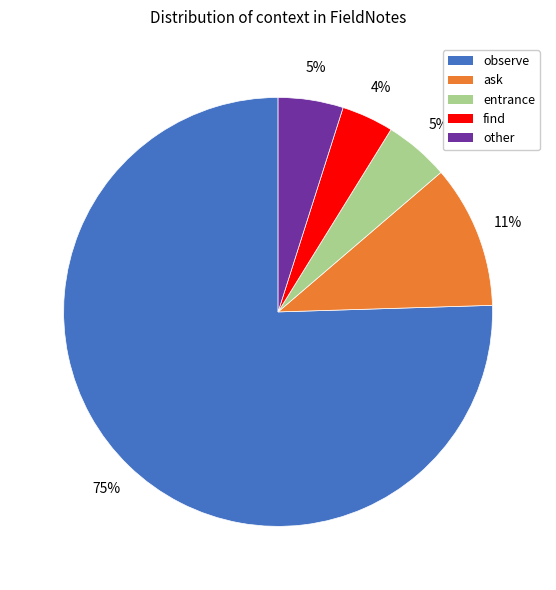

How many segments does this pie chart have?

5